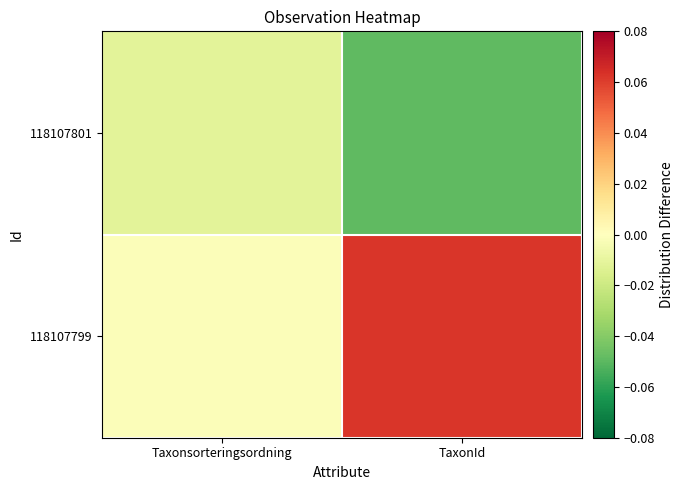

What is the spread (max minus min) of values at TaxonId?

0.1